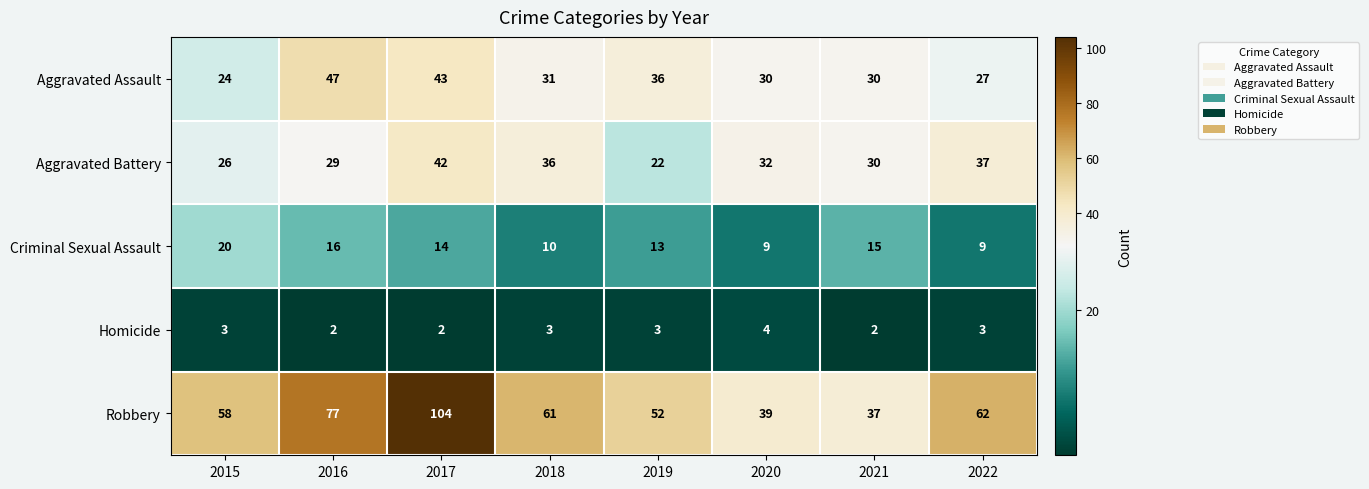

Which series has the widest spread of values?

Robbery